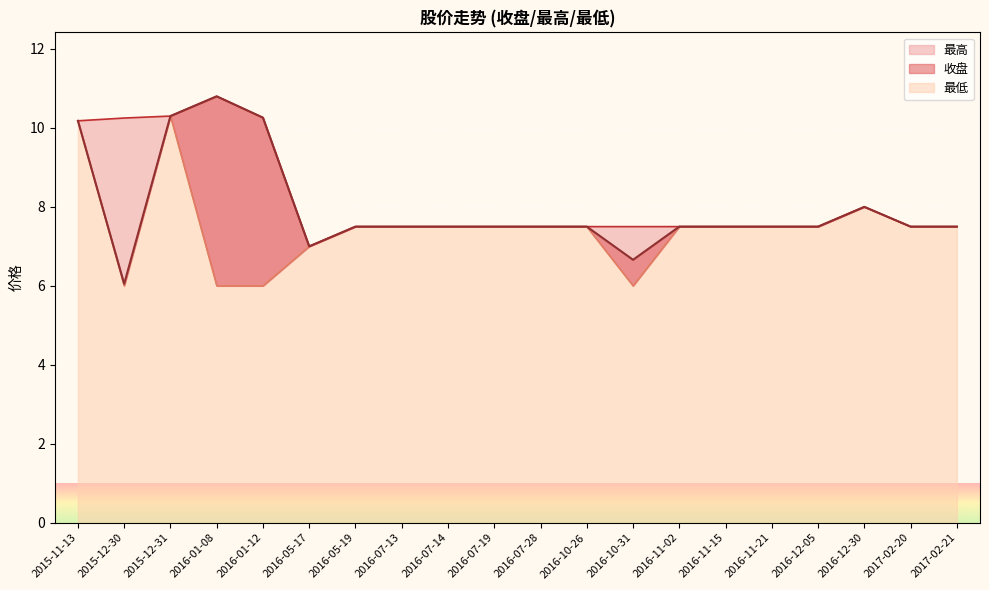

Does the chart display data point markers on the line(s)?

No